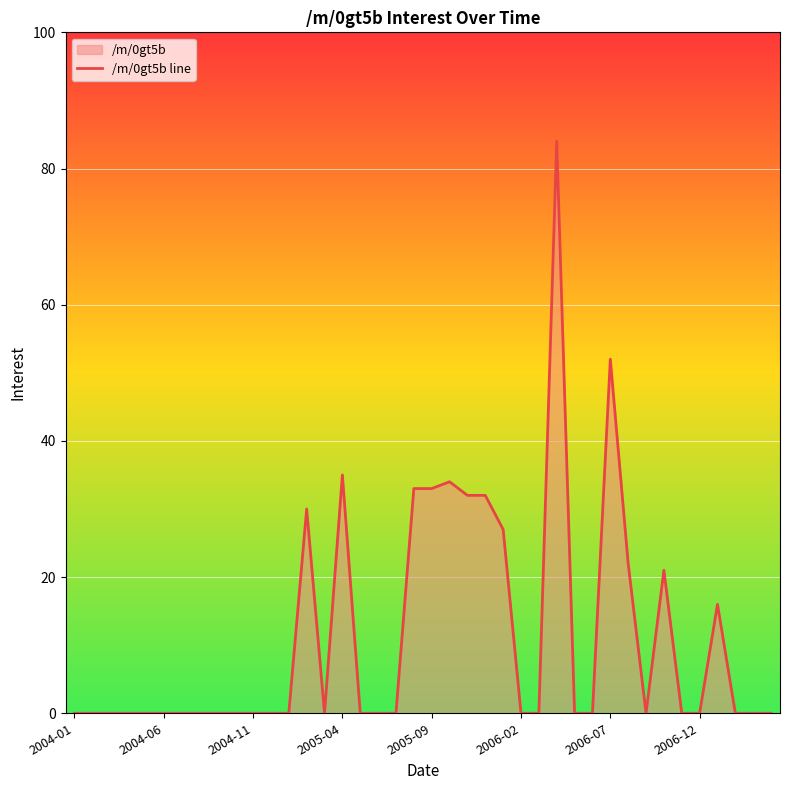

True or false: the data shows 44 at 2004-06.

False